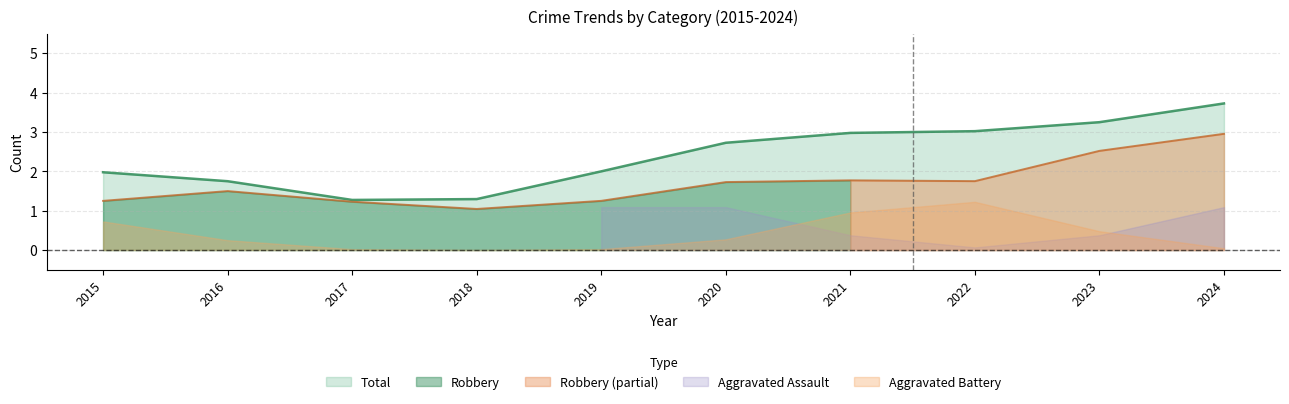

Which has a higher value, 2023 or 2018?

2023